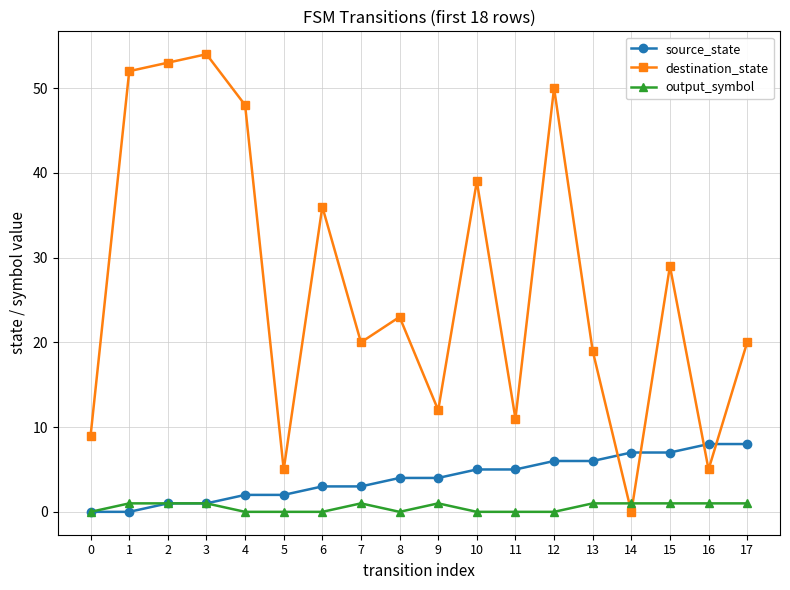

Reading right to left, extract all data points from this chart.

source_state: 17=8	16=8	15=7	14=7	13=6	12=6	11=5	10=5	9=4	8=4	7=3	6=3	5=2	4=2	3=1	2=1	1=0	0=0
destination_state: 17=20	16=5	15=29	14=0	13=19	12=50	11=11	10=39	9=12	8=23	7=20	6=36	5=5	4=48	3=54	2=53	1=52	0=9
output_symbol: 17=1	16=1	15=1	14=1	13=1	12=0	11=0	10=0	9=1	8=0	7=1	6=0	5=0	4=0	3=1	2=1	1=1	0=0